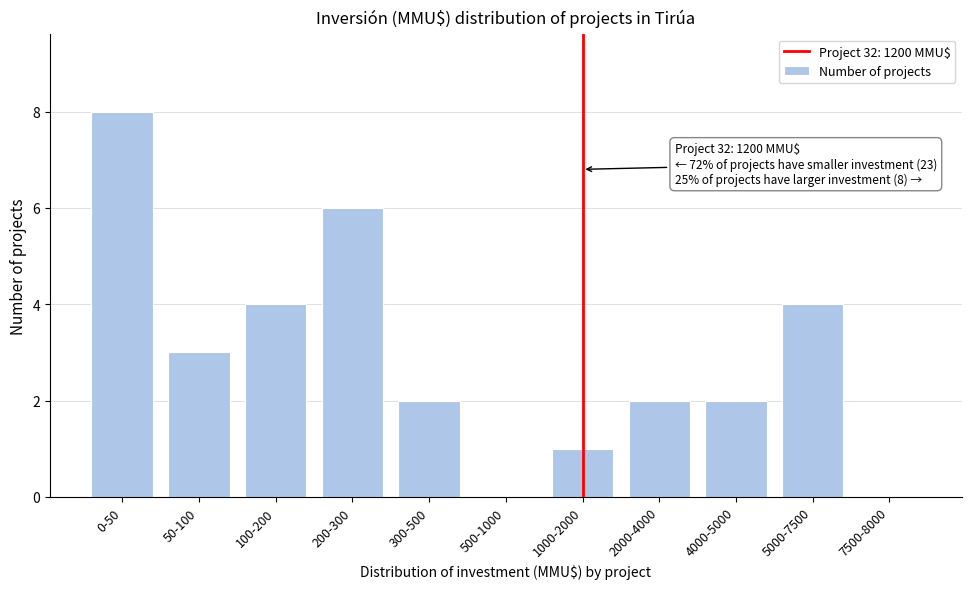

Reading right to left, list all the values displayed in this chart.

7500-8000=0	5000-7500=4	4000-5000=2	2000-4000=2	1000-2000=1	500-1000=0	300-500=2	200-300=6	100-200=4	50-100=3	0-50=8